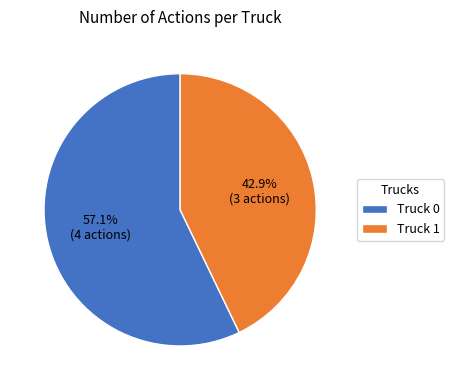

Count the number of slices in the pie.

2